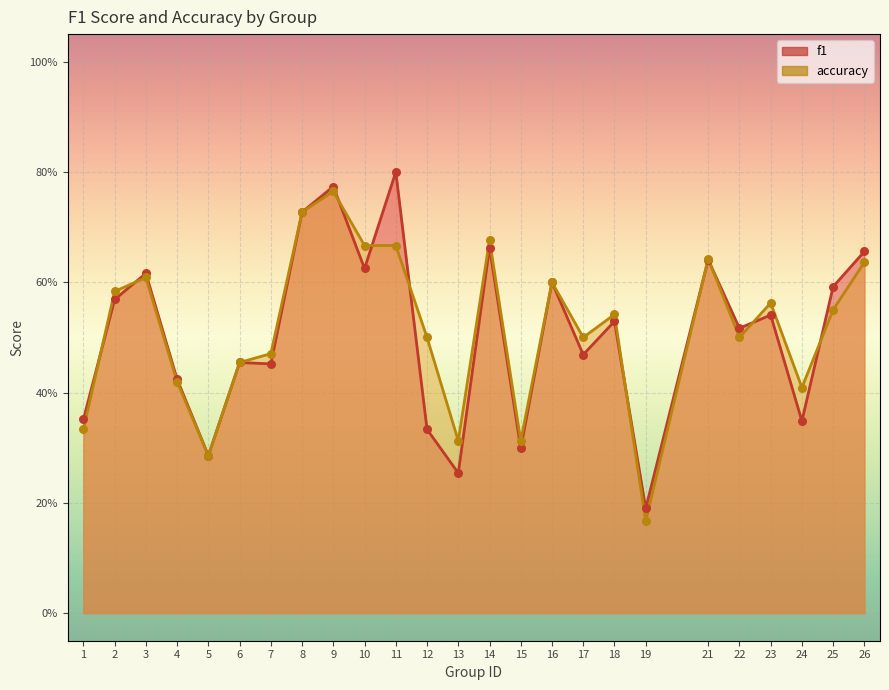

Which series has the widest spread of Y values?

f1